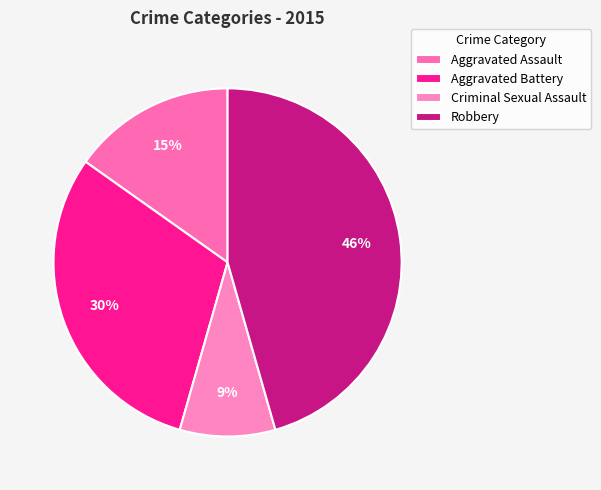

True or false: Aggravated Battery accounts for 23% of the total.

False